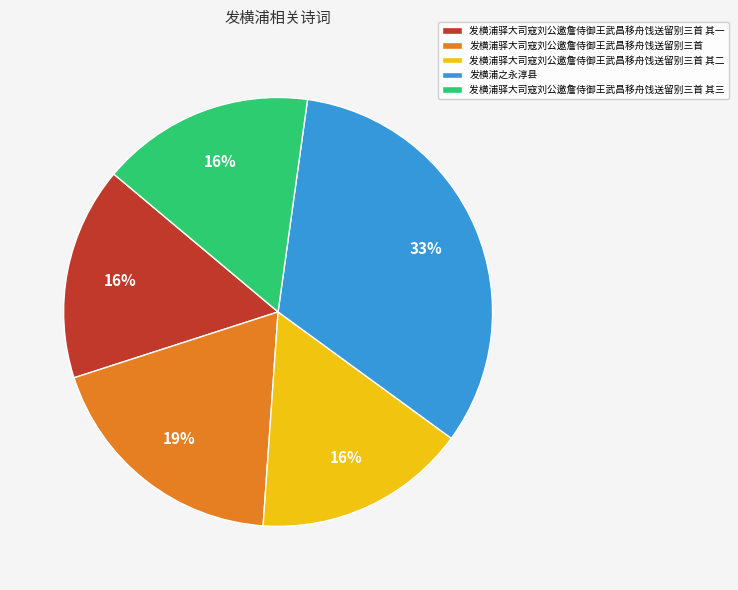

Is there a majority slice in this chart?

No